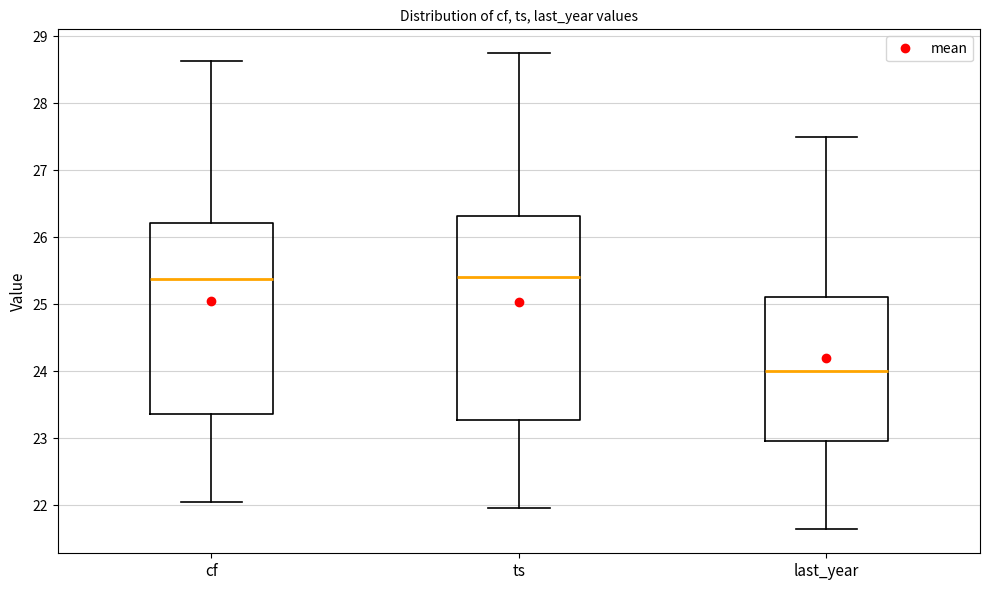

Reading left to right, read every box against the y-axis: the position of its median line, the range the box covers, and the ends of its whiskers. The values are not printed on the chart, so give them approximately, as read against the axis.

cf: median 25.4, box 23.4 to 26.2, whiskers 22.1 to 28.6
ts: median 25.4, box 23.3 to 26.3, whiskers 22.0 to 28.8
last_year: median 24.0, box 23.0 to 25.1, whiskers 21.6 to 27.5